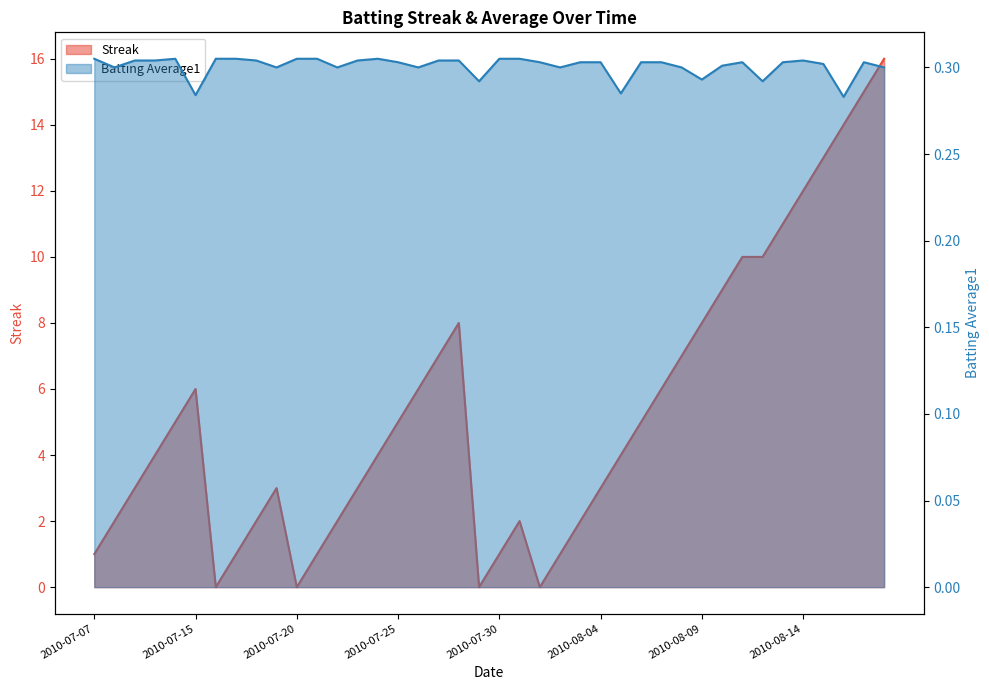

The value of Streak at 2010-08-07 is 8.0. True or false?

False